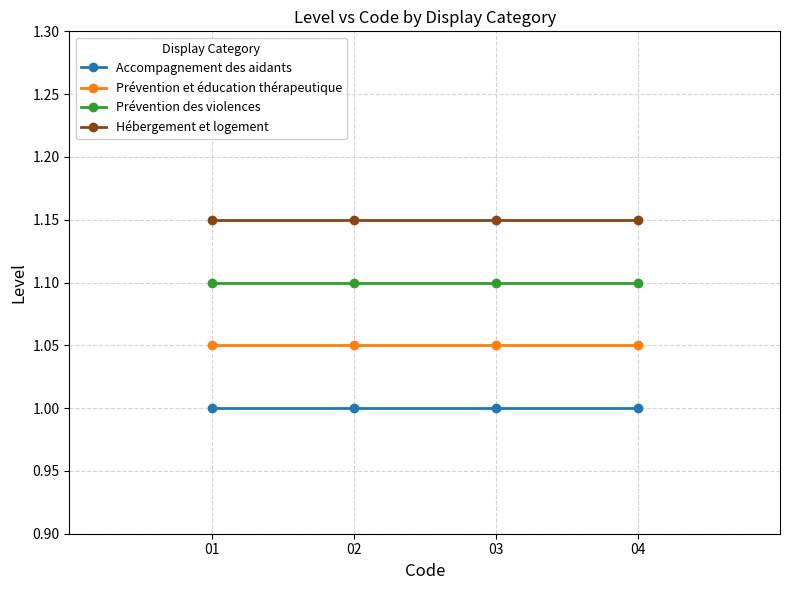

True or false: Prévention et éducation thérapeutique and Prévention des violences cross at least once.

False